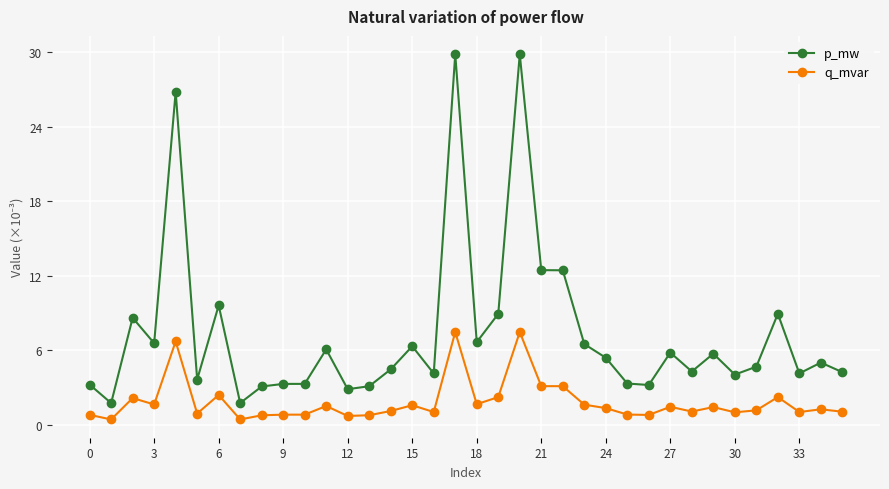

List the series in order of their overall mean, lowest first.

q_mvar, p_mw